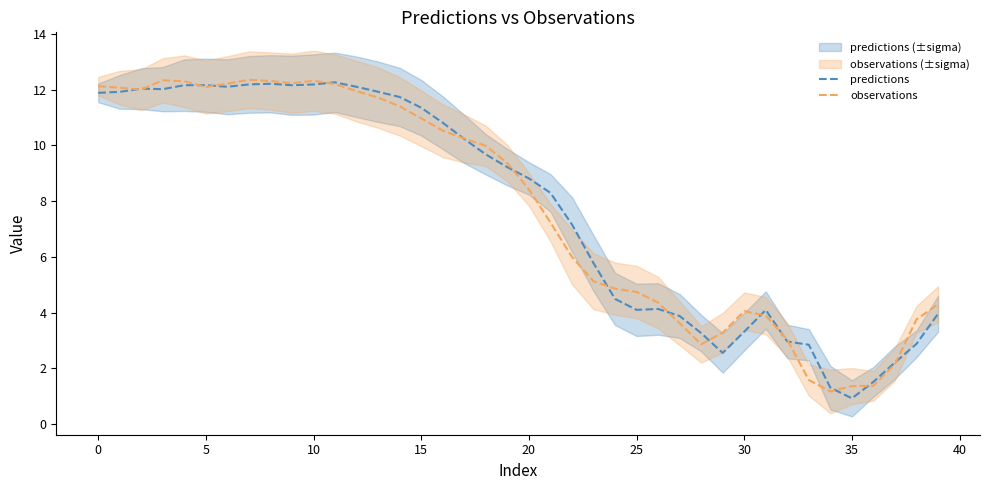

What is the sum of all observations values?

310.0